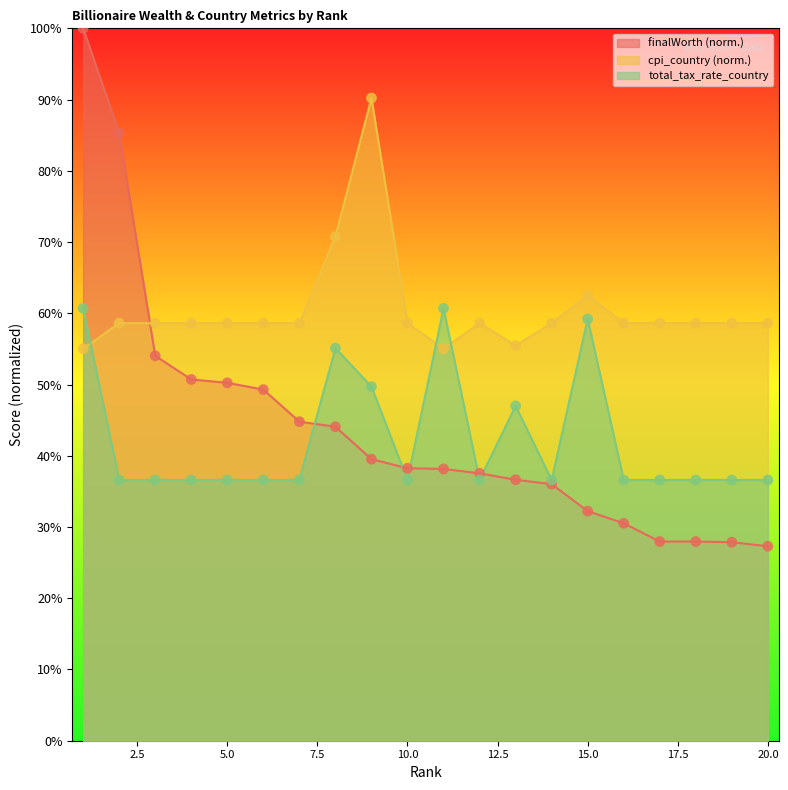

Which series has the largest total across all categories?

cpi_country